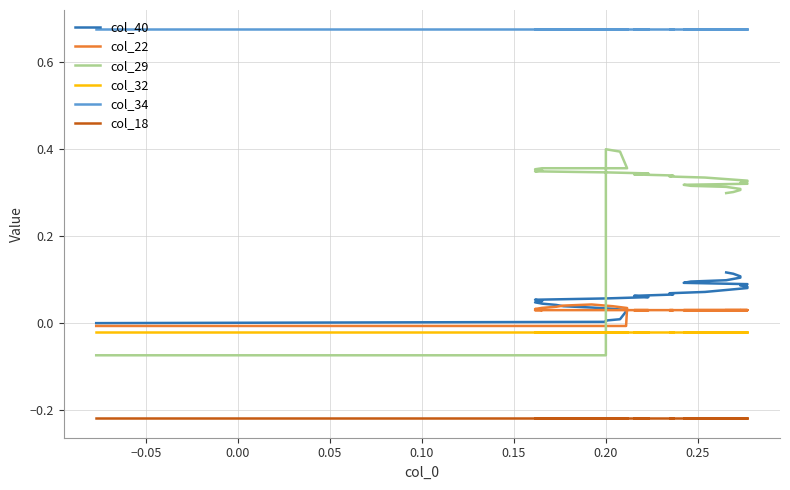

What is the total value across all series at 0.20?

0.4